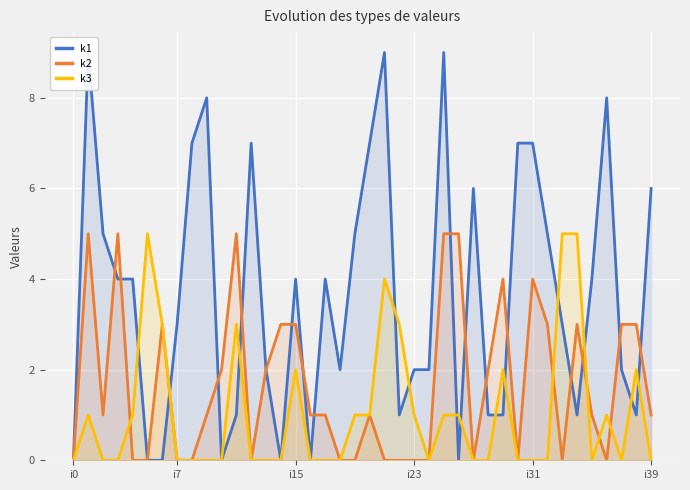

The value of k2 at 13 is 2. True or false?

True